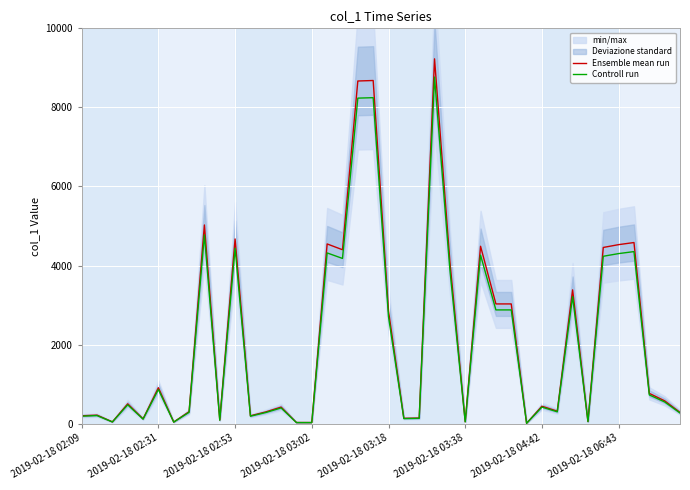

Does the chart display data point markers on the line(s)?

No